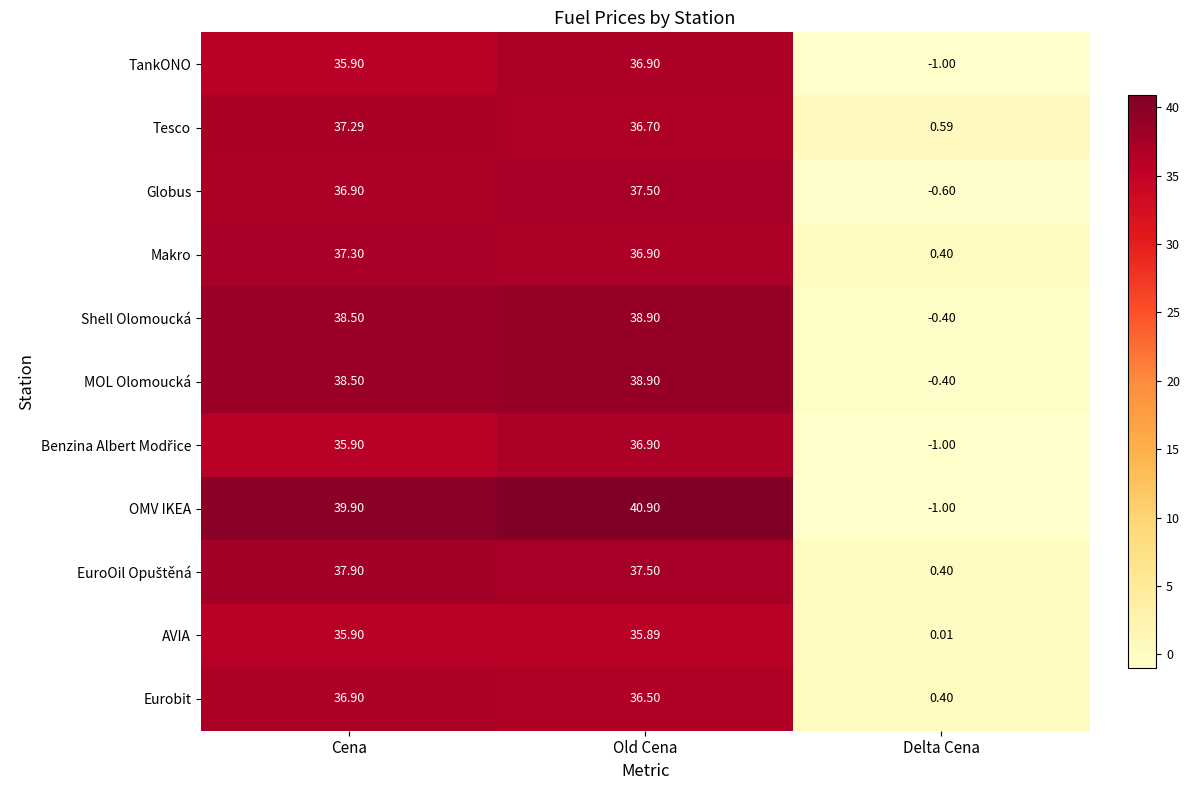

At which label does MOL Olomoucká reach its peak?

Old Cena